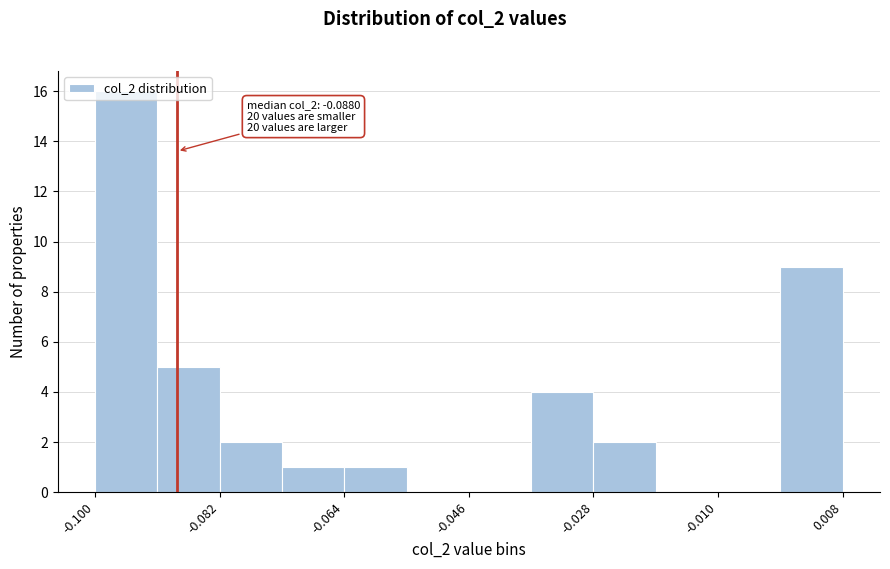

Which range on the x-axis has the tallest bar?

-0.100 to -0.090